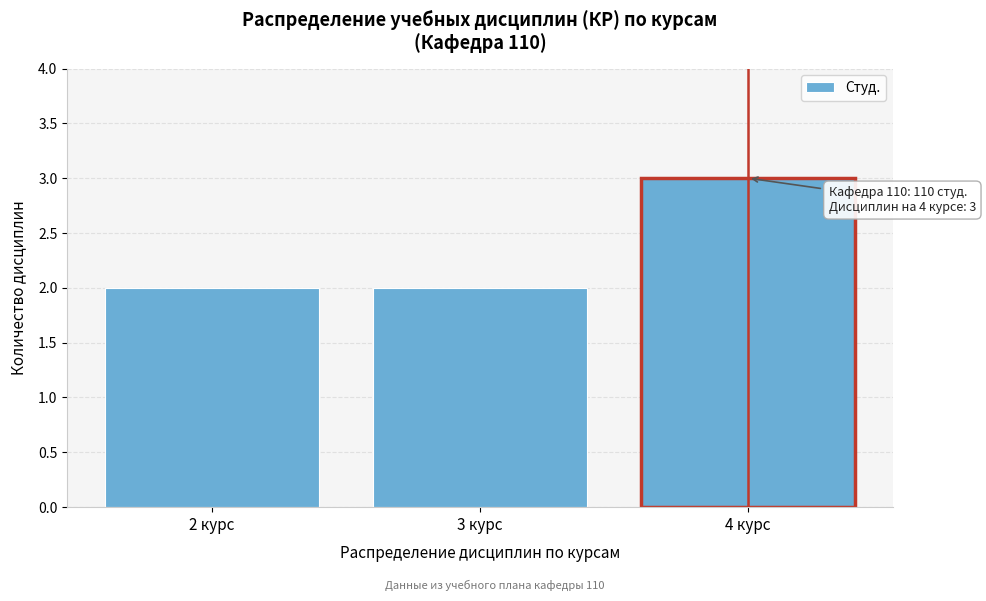

Reading left to right, extract all data points from this chart.

2	2	3